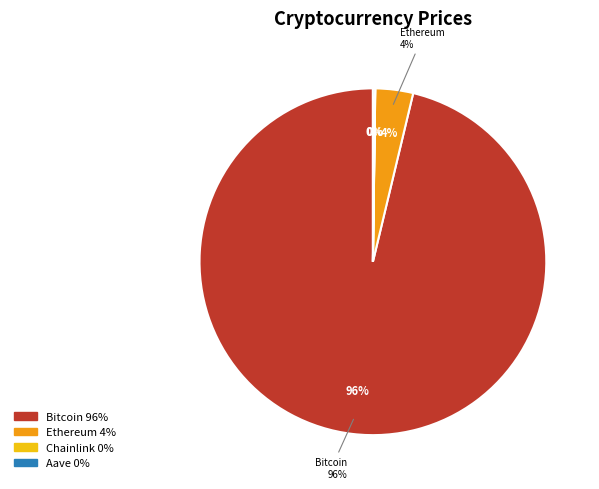

Combined, do Ethereum and Chainlink account for over 50%?

No